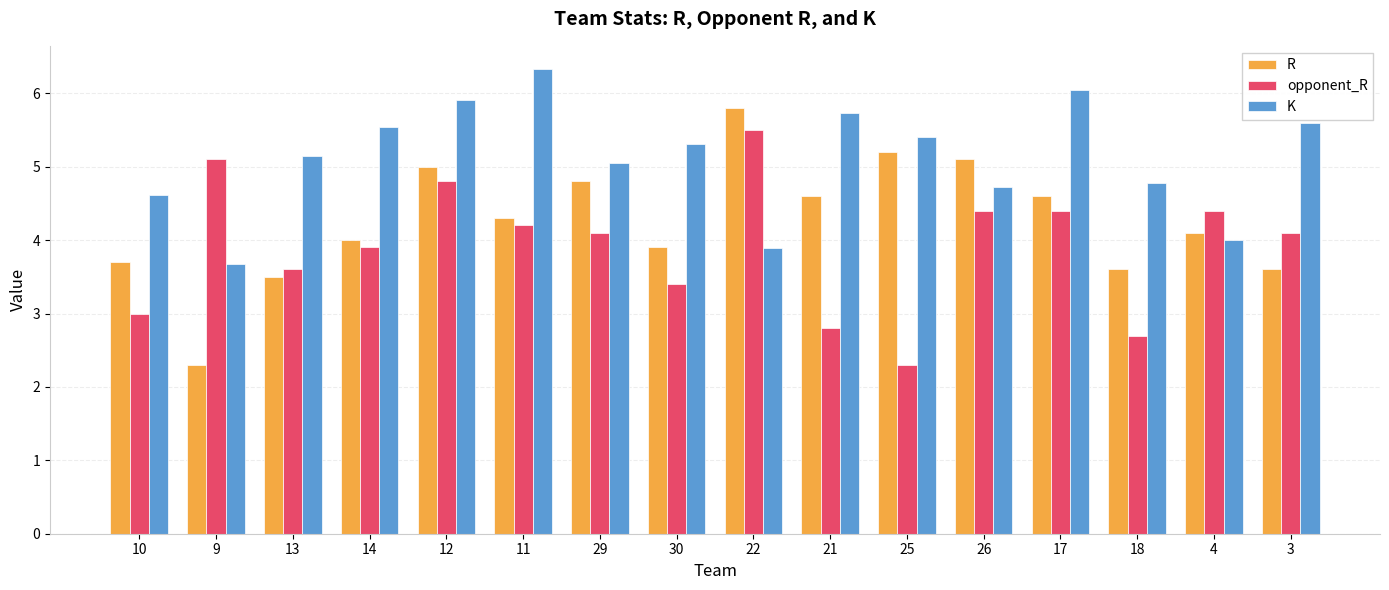

Which series has the largest total across all categories?

K